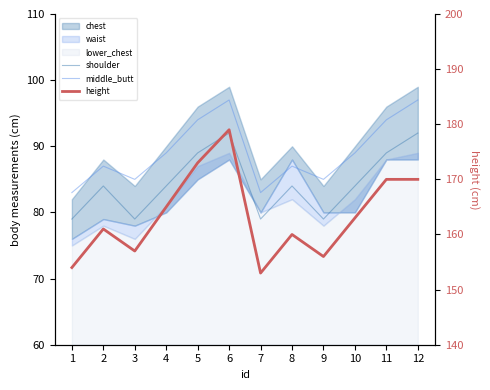

How many lines are shown in the chart?

3